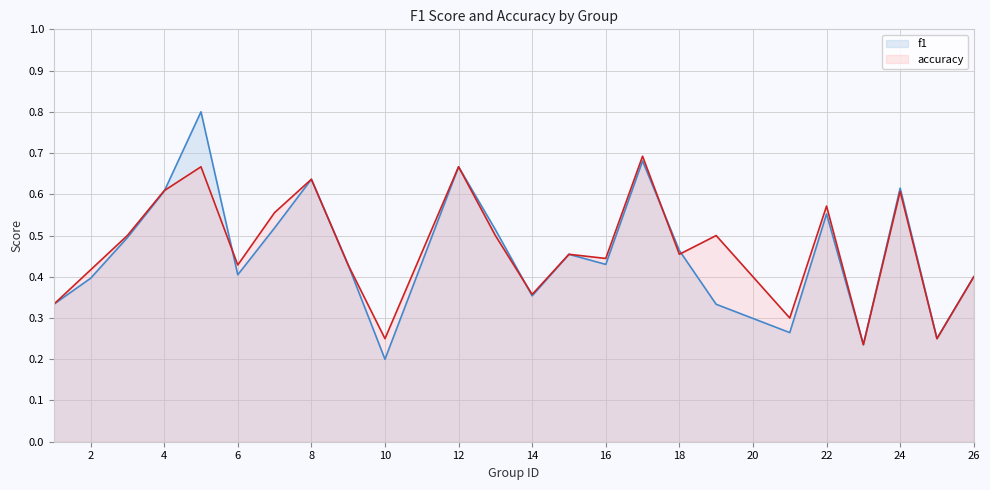

Where is the first local minimum for f1?

6